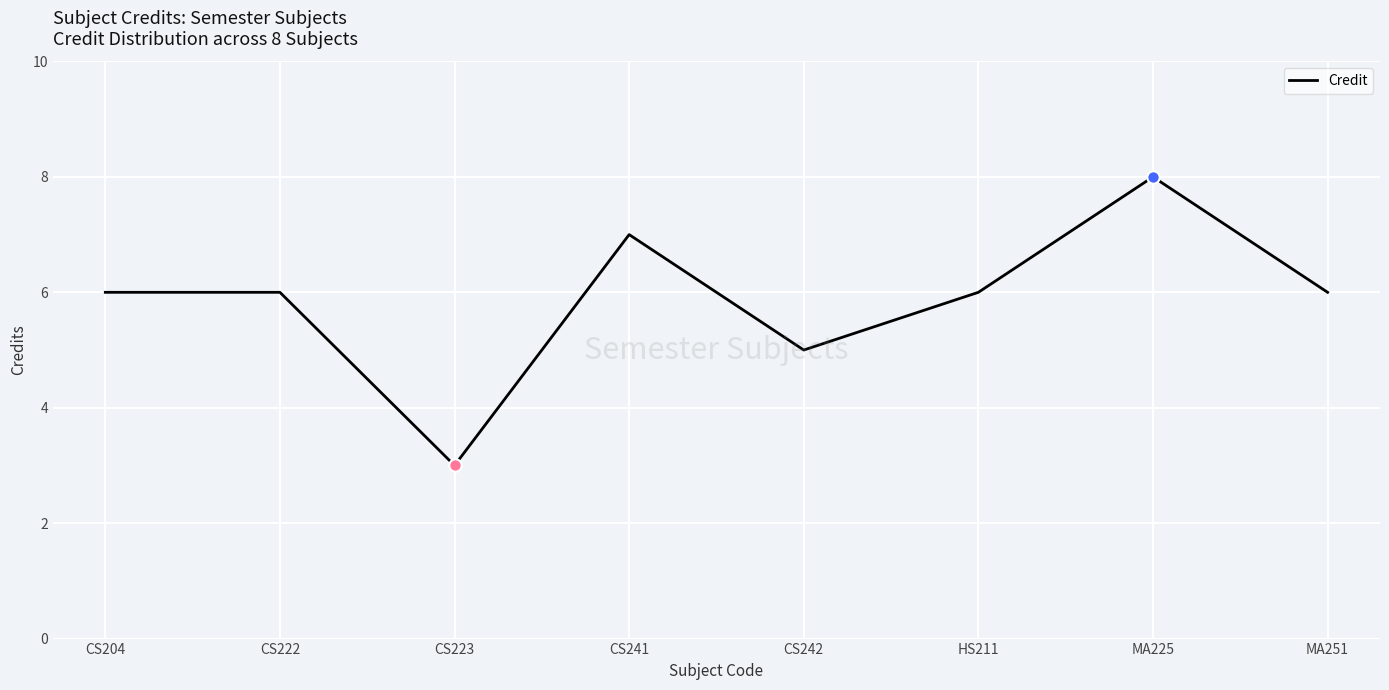

Between CS223 and MA251, which is larger?

MA251